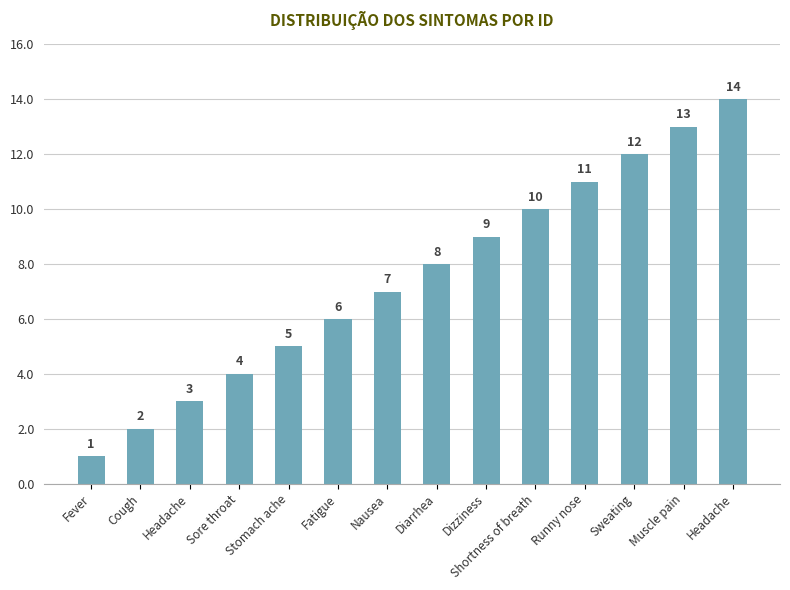

The chart shows a value of 5 at Stomach ache. True or false?

True